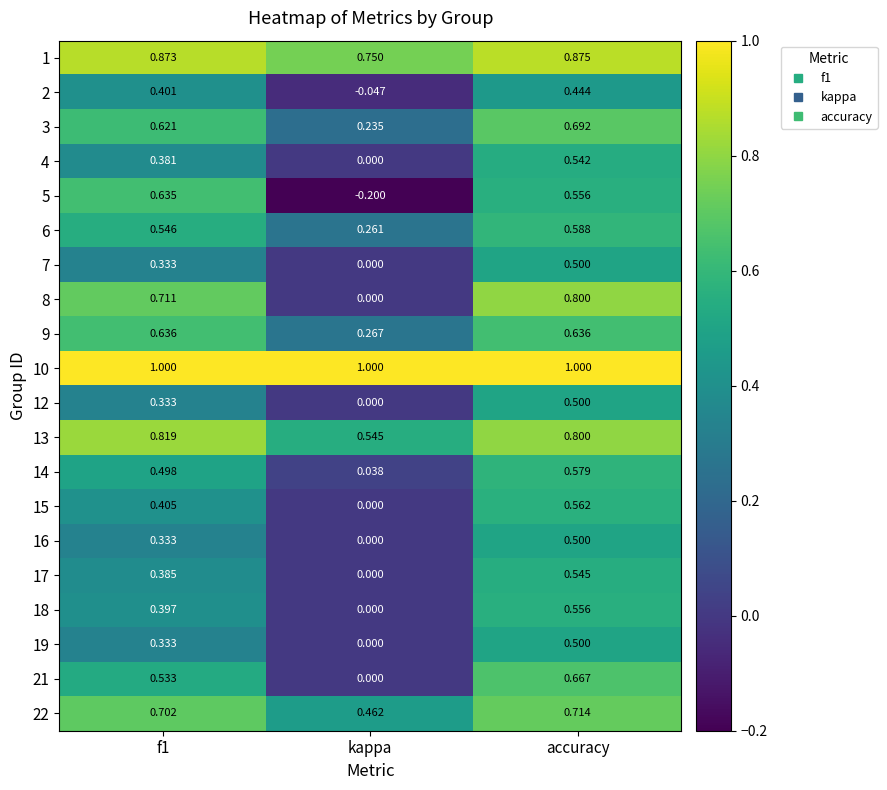

Is the value of 18 at f1 greater than the value of 10 at accuracy?

No